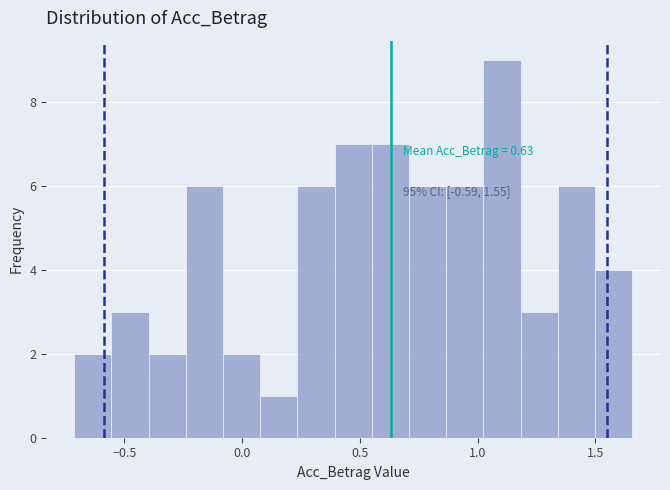

Read against the x-axis, roughly where is the centre of the tallest bar?

1.10